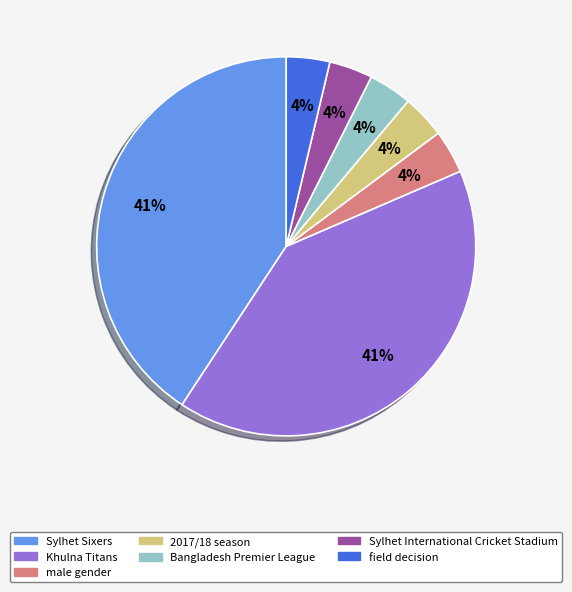

Is there a majority slice in this chart?

No